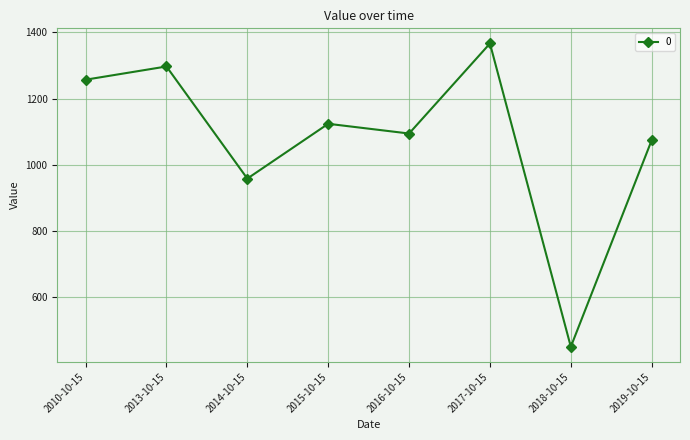

At which category does the chart reach its peak across all series?

2017-10-15